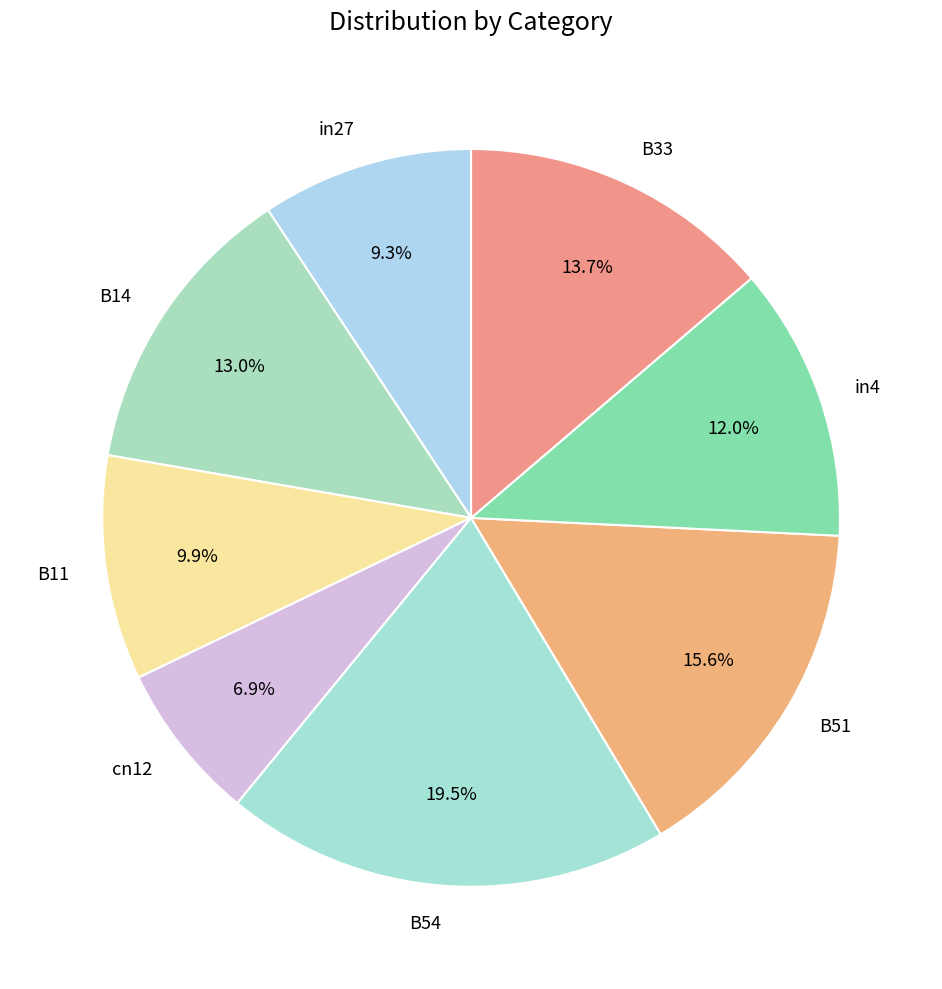

To the nearest percent, what is the difference between the largest and smallest slice percentages?

13%